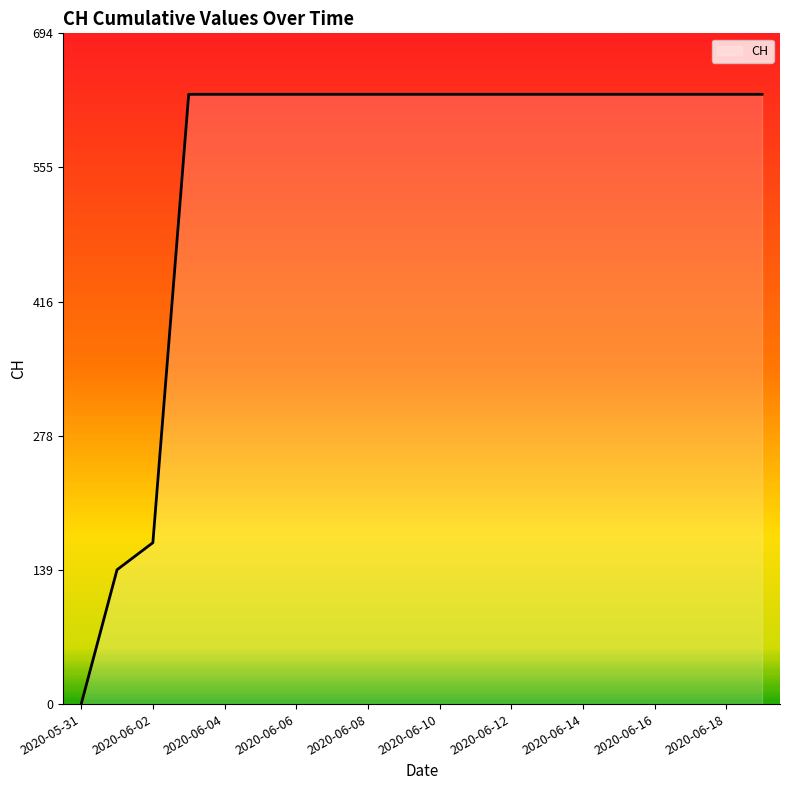

What is the sum of all values?

11033